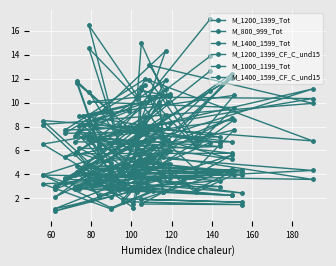

Reading right to left, transcribe all the data shown in this chart.

M_1200_1399_Tot: 7.0	9.7	7.8	6.7	8.1	4.2	8.0	7.5	7.4	11.5	9.4	8.5	5.3	7.2	14.3	4.2	3.9	5.1	12.1	2.8	10.1	14.9	10.6	16.4	6.6	6.4	11.6	9.2	8.8	10.6	8.9	10.6	6.8	13.1	9.9	8.2	2.8	8.0	7.5	16.9
M_800_999_Tot: 4.1	5.8	4.1	4.1	4.5	2.7	5.1	5.0	3.7	7.5	6.2	4.5	4.2	3.9	8.9	3.3	2.5	3.6	12.4	2.1	6.8	9.9	5.7	8.2	3.5	3.6	5.8	4.9	6.2	6.0	4.8	7.7	4.4	8.0	11.1	4.0	2.1	5.3	4.3	10.9
M_1400_1599_Tot: 6.7	10.0	7.2	7.1	8.9	4.5	7.1	8.0	7.7	12.0	9.3	8.2	6.7	6.7	11.9	4.8	4.2	5.0	8.7	2.8	10.6	11.0	10.3	14.5	6.5	6.5	11.8	9.2	8.0	10.7	10.1	9.6	6.4	11.8	6.8	8.5	3.3	7.0	8.1	13.8
M_1200_1399_CF_C_und15: 2.5	3.5	3.0	3.0	4.2	1.2	2.5	2.6	3.3	4.5	4.0	3.1	2.2	2.8	5.9	1.7	1.5	1.5	5.6	0.9	3.4	6.1	4.2	7.3	2.9	2.2	4.2	3.6	2.8	3.7	3.8	4.0	2.5	5.4	4.3	3.2	1.1	2.6	2.7	7.4
M_1000_1199_Tot: 5.5	7.8	6.1	6.3	7.1	4.0	6.6	6.9	5.5	8.8	6.2	7.1	5.8	5.7	11.1	4.7	4.3	4.7	12.1	3.0	7.9	11.3	7.2	10.9	6.9	5.5	7.5	6.6	7.7	8.3	7.0	8.6	6.3	10.4	10.3	6.5	3.1	6.4	6.6	12.6
M_1400_1599_CF_C_und15: 2.5	4.2	3.0	3.5	4.1	1.6	3.4	3.2	3.6	5.3	4.0	3.3	2.2	3.0	5.8	2.0	1.7	1.9	4.4	1.1	4.8	5.2	4.8	7.0	2.9	2.2	4.7	4.2	3.0	4.9	4.7	4.3	2.7	5.7	3.6	4.0	1.2	2.7	3.3	6.7